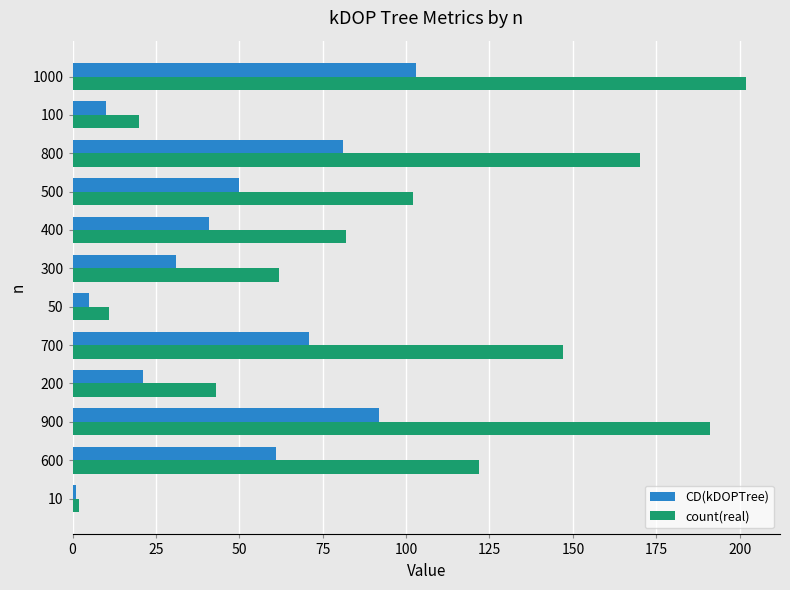

What value does the CD(kDOPTree) series have at 200?

21